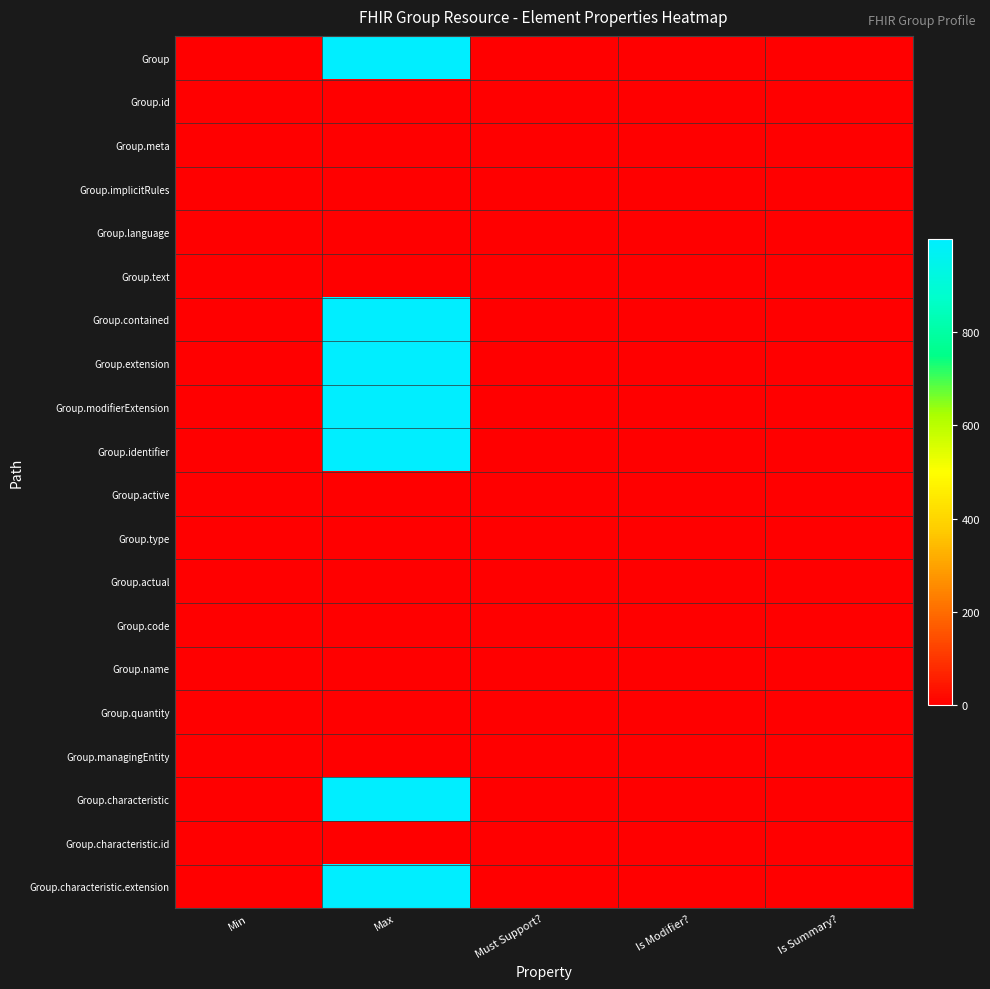

At how many categories does at least one series exceed 296?

1